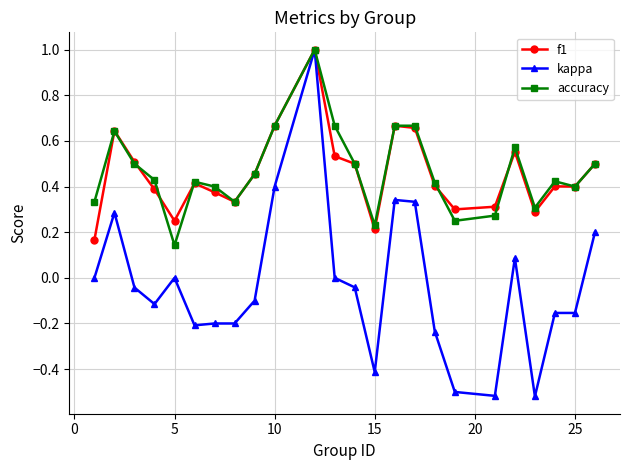

What is the difference between the maximum and minimum values in the accuracy series?

0.9